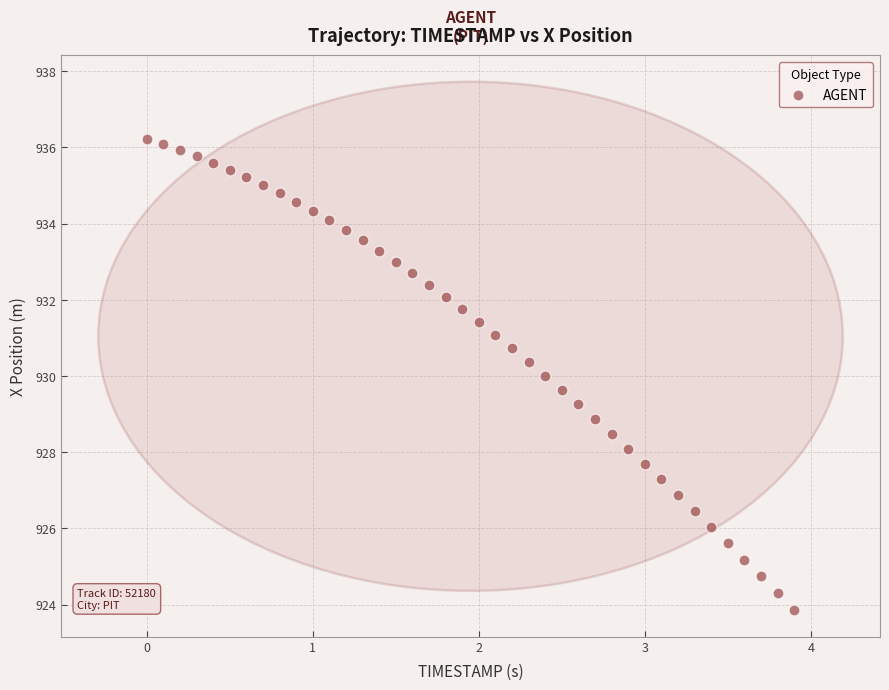

What is the range of X values (max minus min)?

3.9